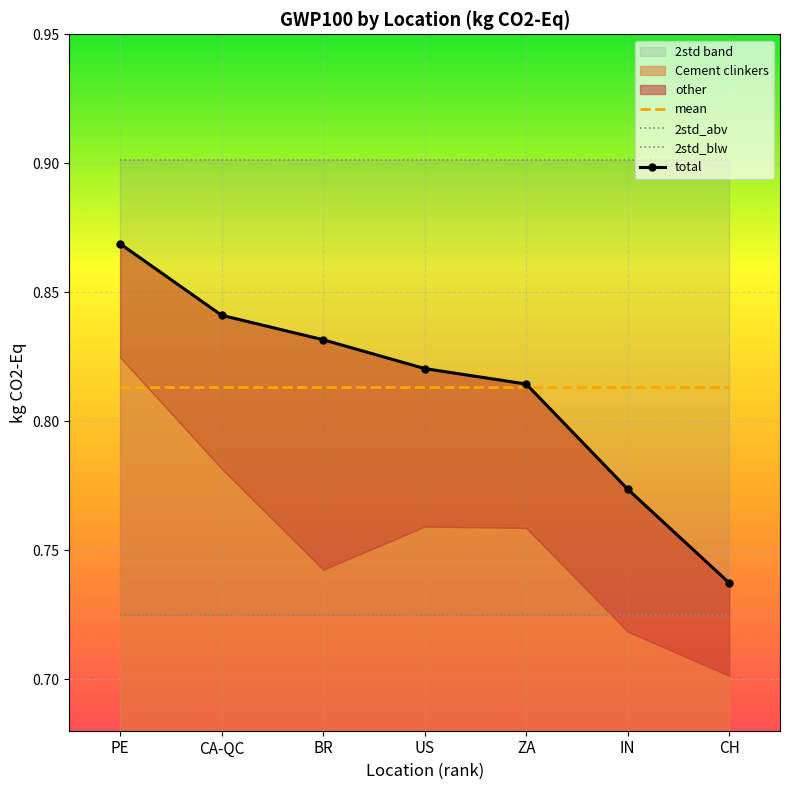

True or false: total has more than 1 interior local peaks.

False